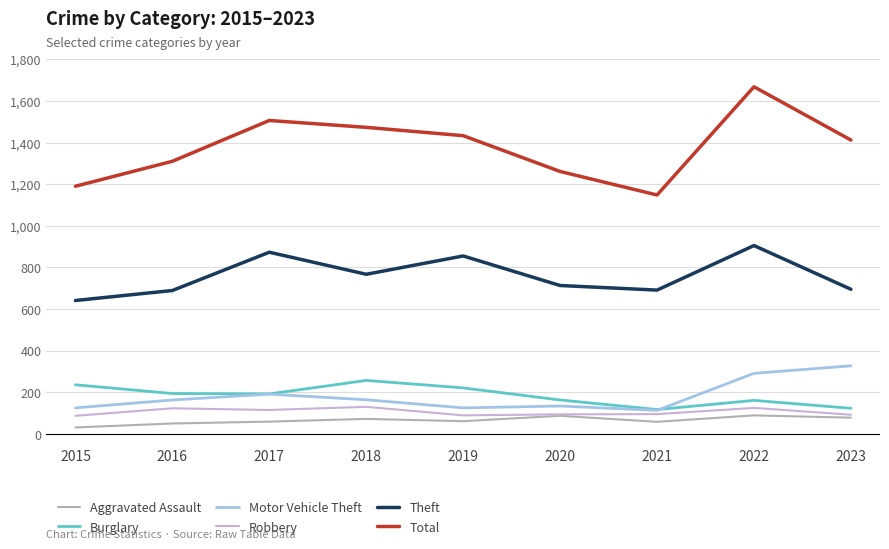

Does the chart display data point markers on the line(s)?

No